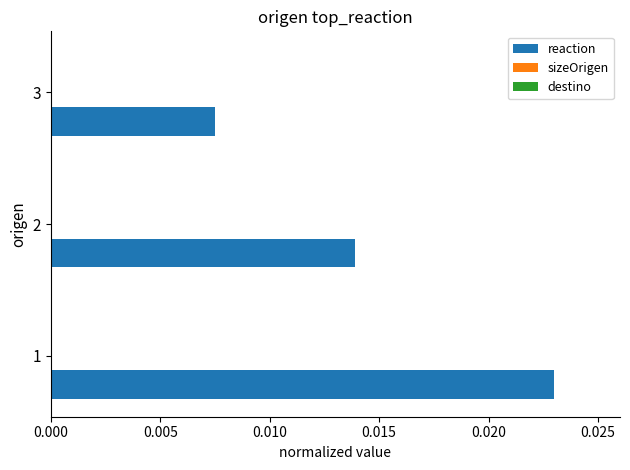

Which series has the largest total across all categories?

reaction